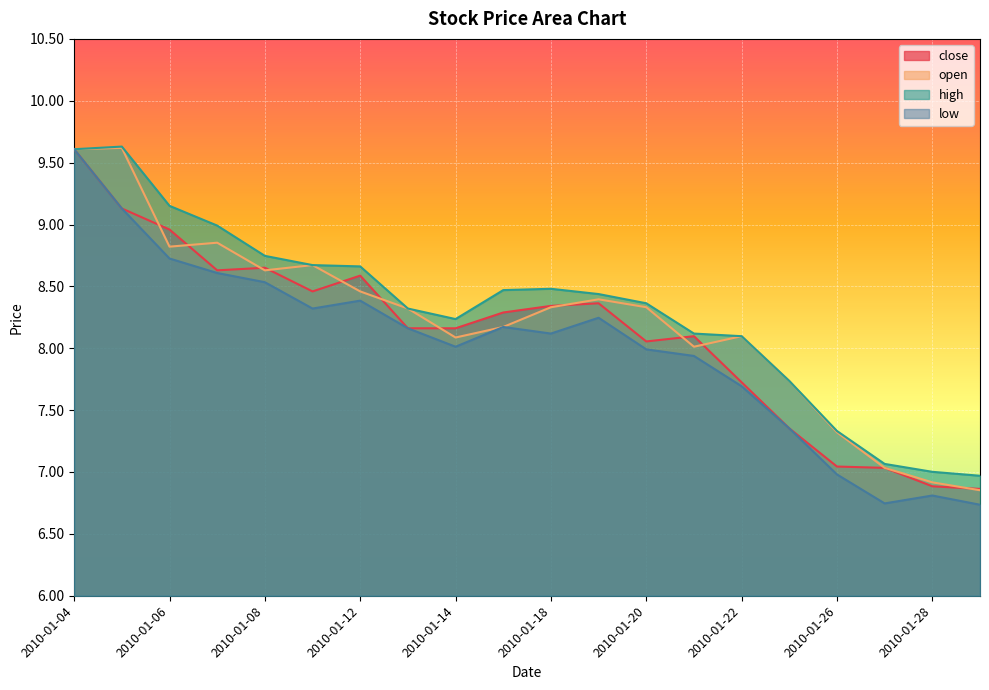

Rank the series by their maximum value, from lowest to highest.

close, low, open, high